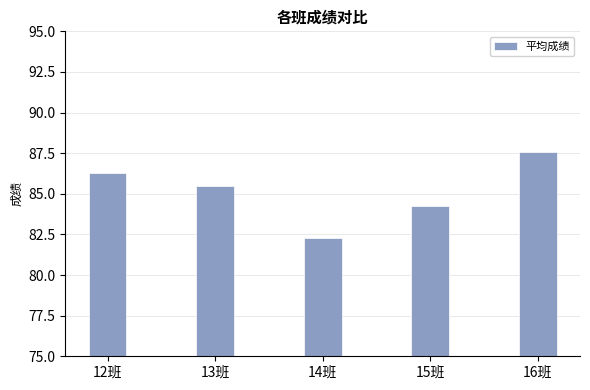

What position from the left is 14班?

3